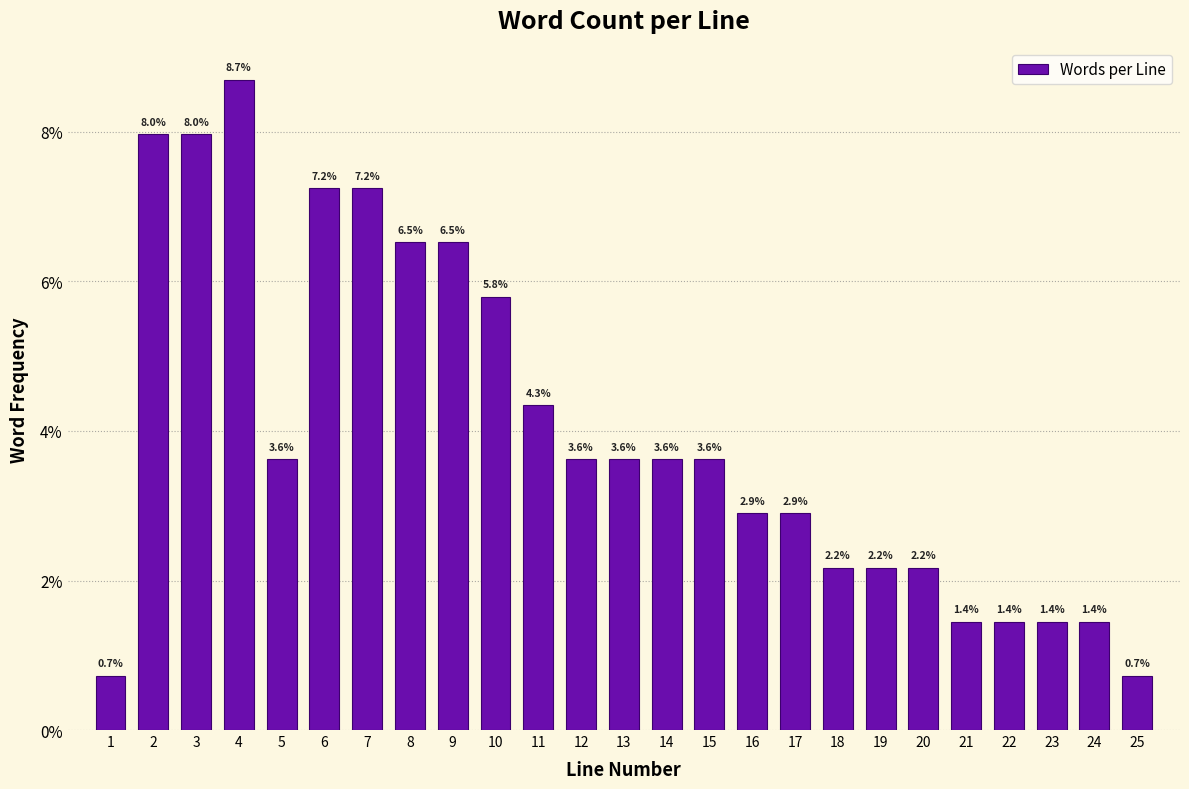

Reading left to right, list all the values displayed in this chart.

0.7	8.0	8.0	8.7	3.6	7.2	7.2	6.5	6.5	5.8	4.3	3.6	3.6	3.6	3.6	2.9	2.9	2.2	2.2	2.2	1.4	1.4	1.4	1.4	0.7